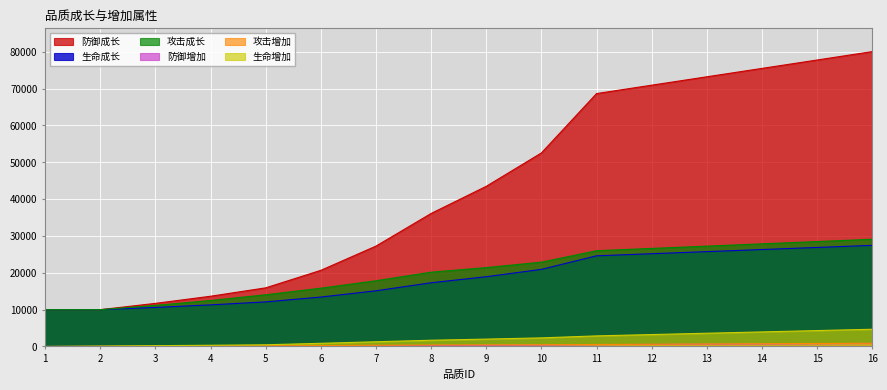

What are all the series names shown in the legend?

生命增加, 攻击增加, 防御增加, 生命成长, 攻击成长, 防御成长